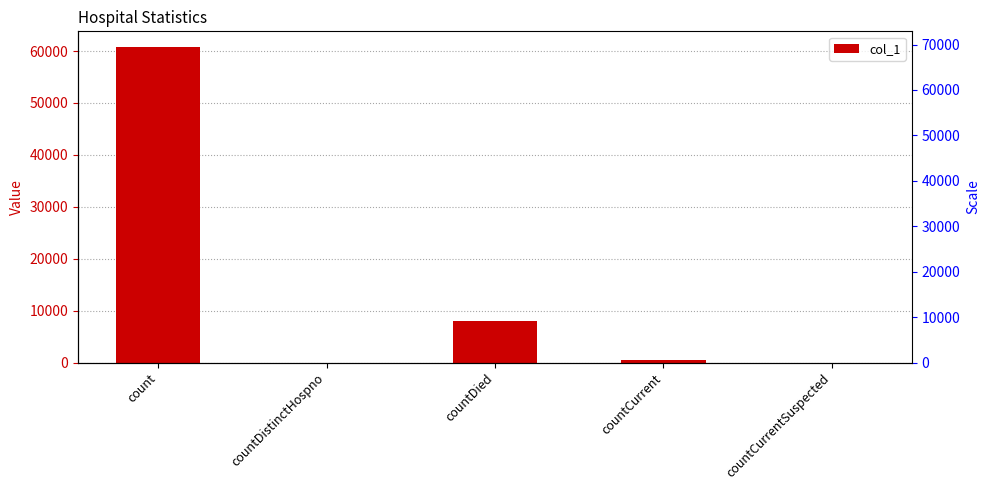

Approximately how many times larger is the value at count compared to countDied?

7.6